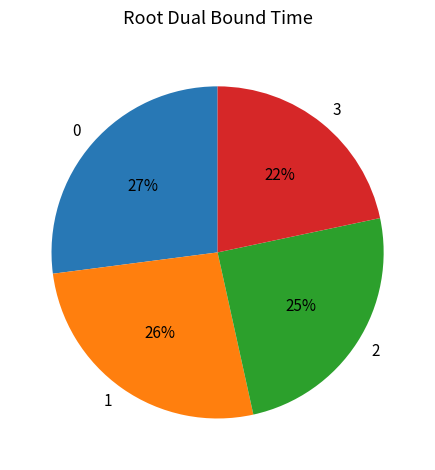

The 0 slice represents 27% of the pie. True or false?

True